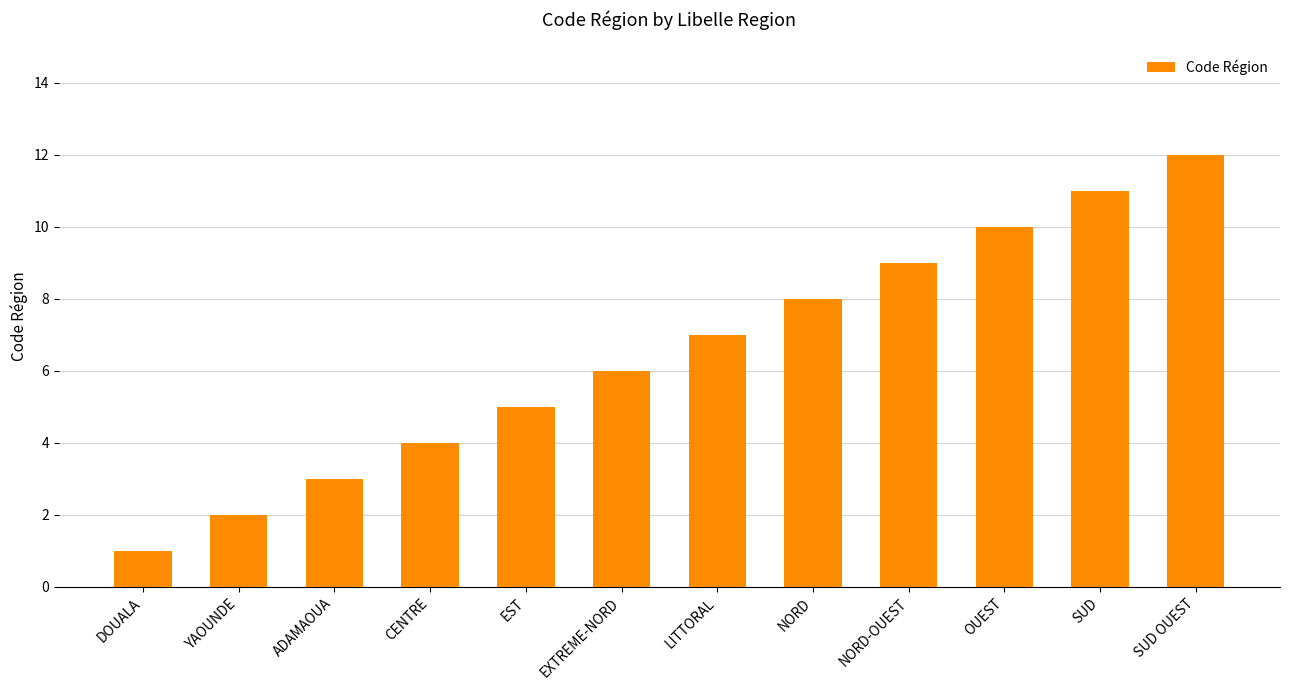

What is the difference between the second highest and second lowest values?

9